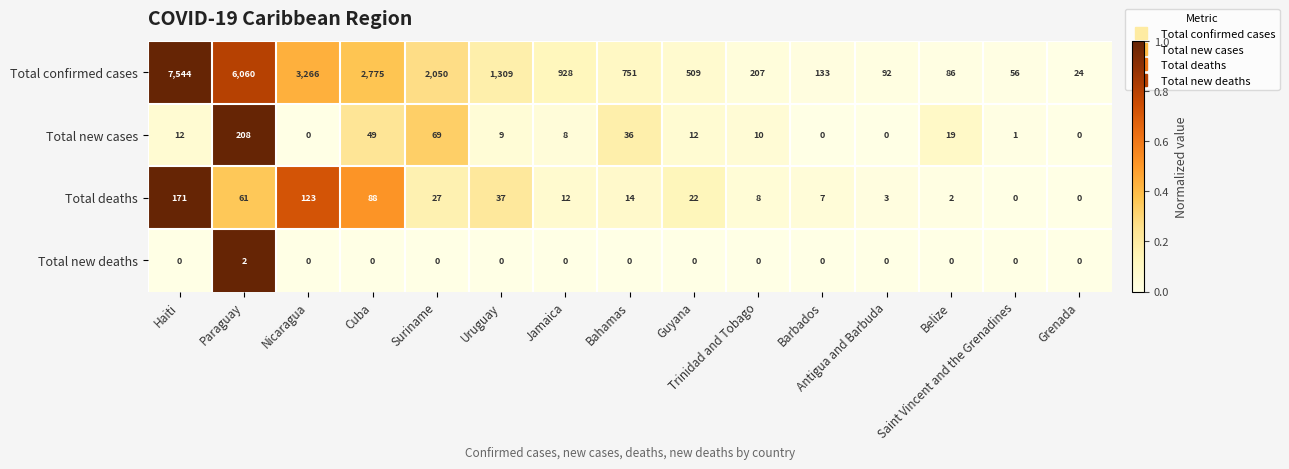

How many positive values does the Total new deaths series have?

1